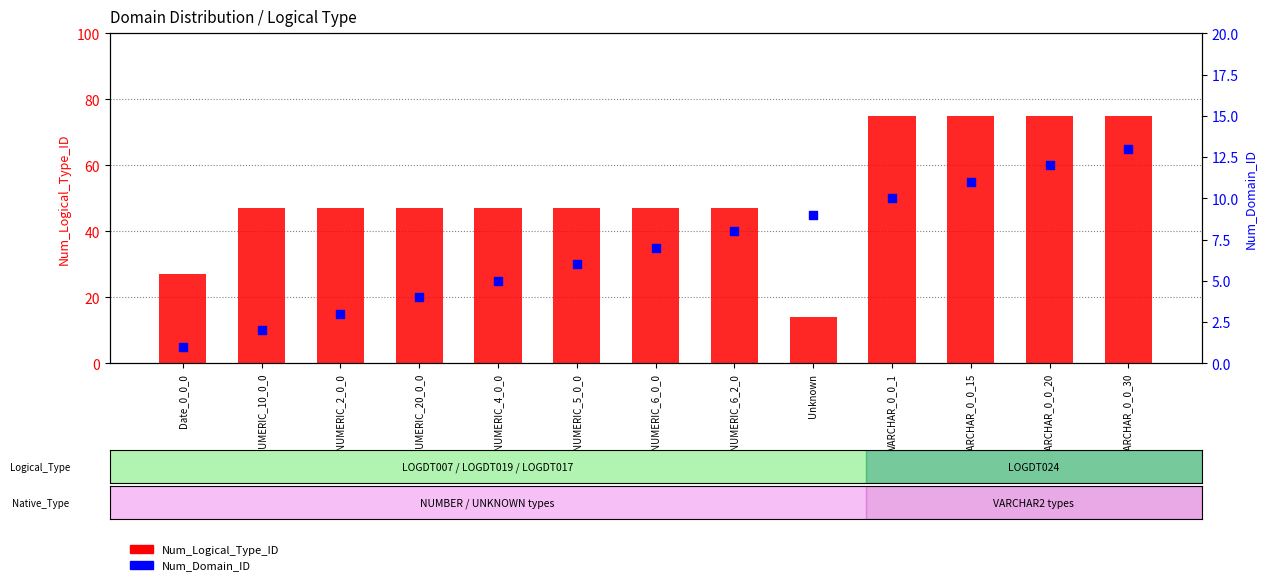

Is the value of Num_Logical_Type_ID at VARCHAR_0_0_15 greater than the value of Num_Domain_ID at NUMERIC_5_0_0?

Yes